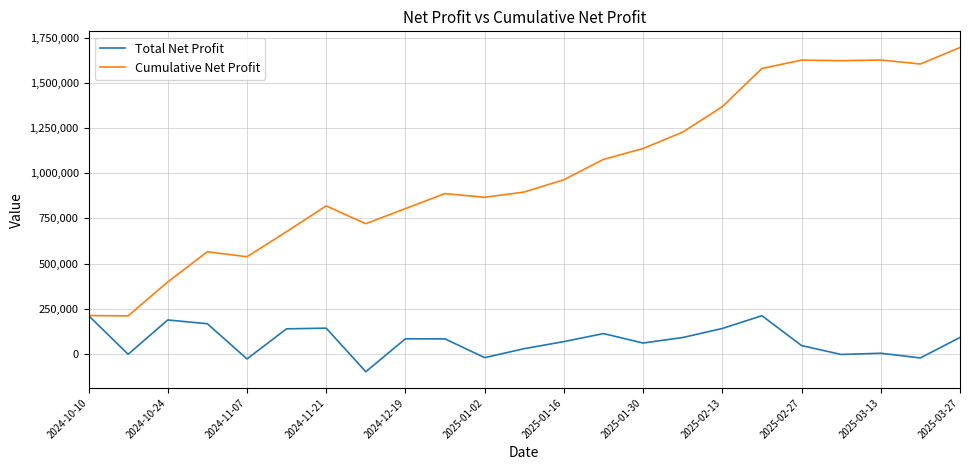

Which series has the widest spread of values?

Cumulative Net Profit